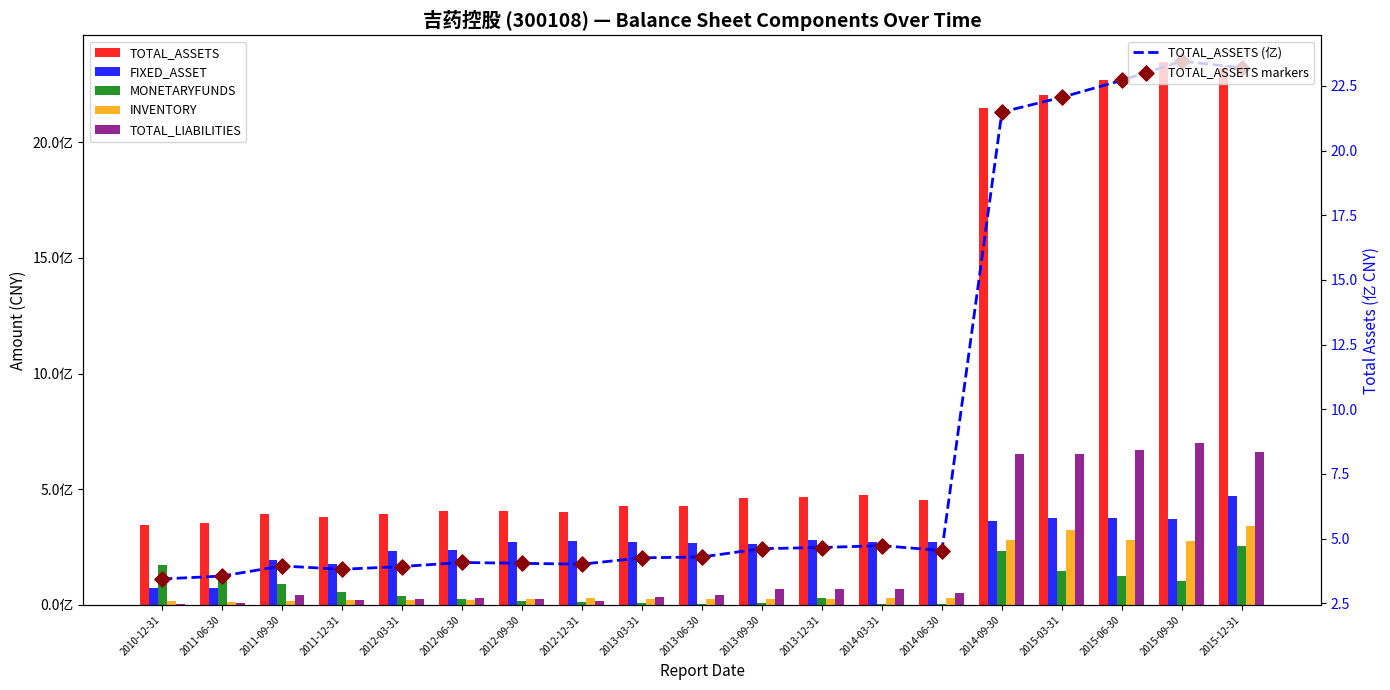

Is the value of FIXED_ASSET at 2015-12-31 greater than the value of MONETARYFUNDS at 2011-09-30?

Yes